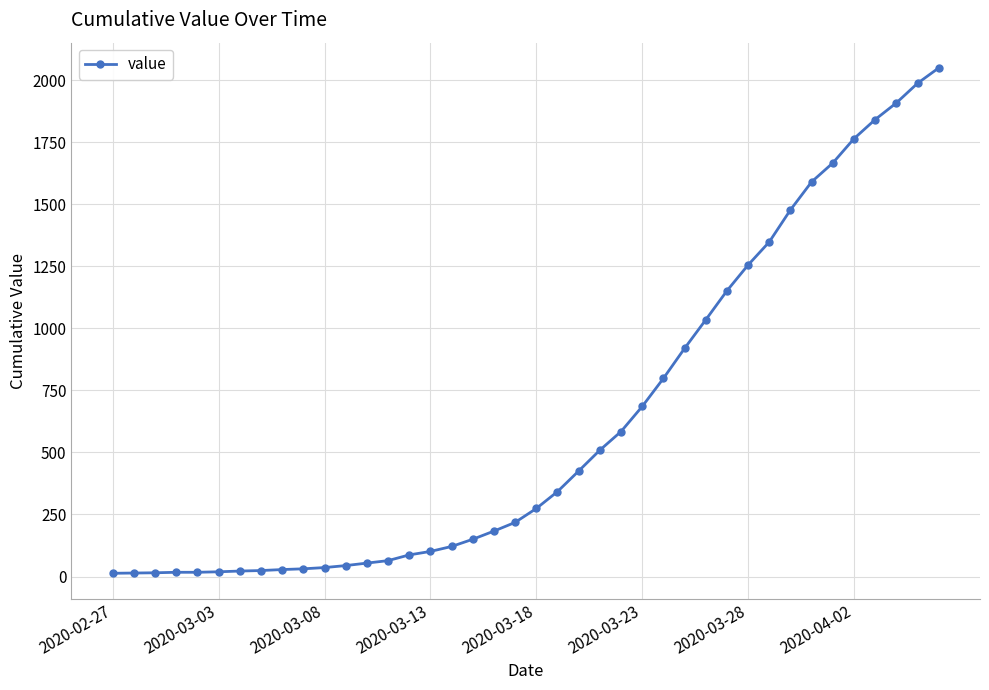

Is this an area chart (filled region under the line)?

No